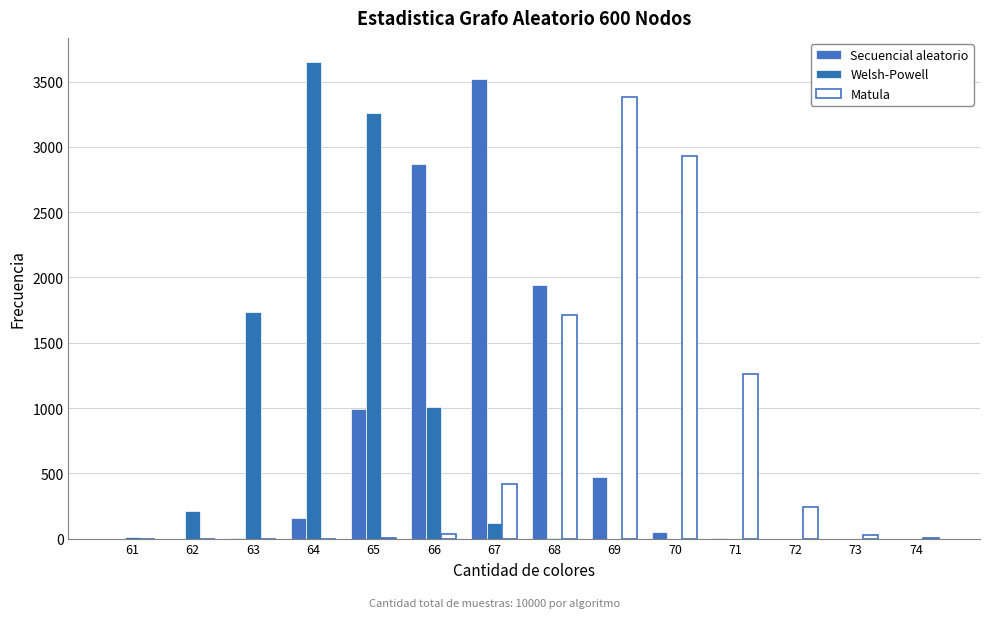

At which category is the sum across all series the highest?

65